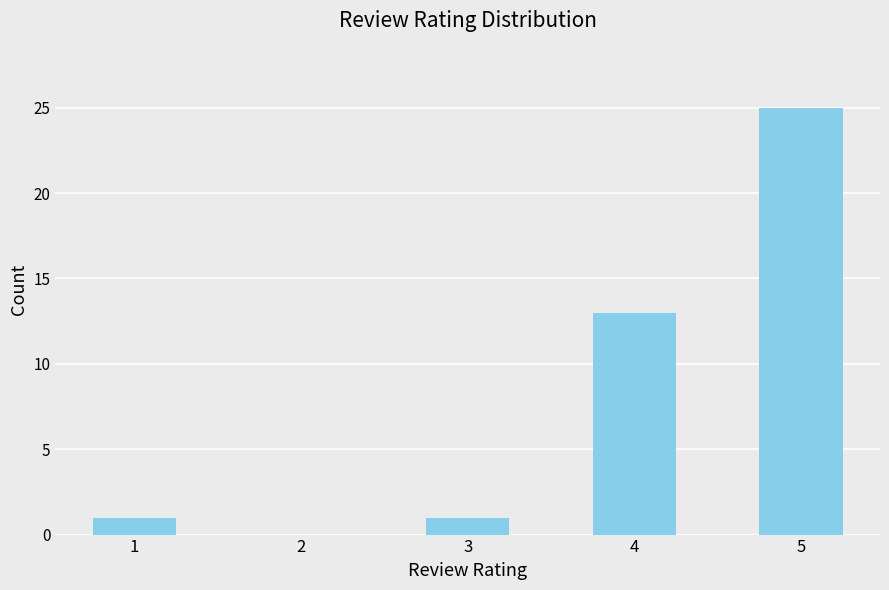

Count the number of categories in the chart.

5